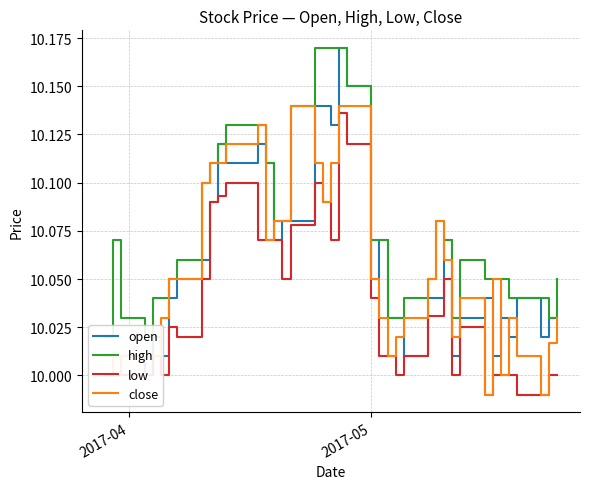

What is the highest value of the low series?

10.1